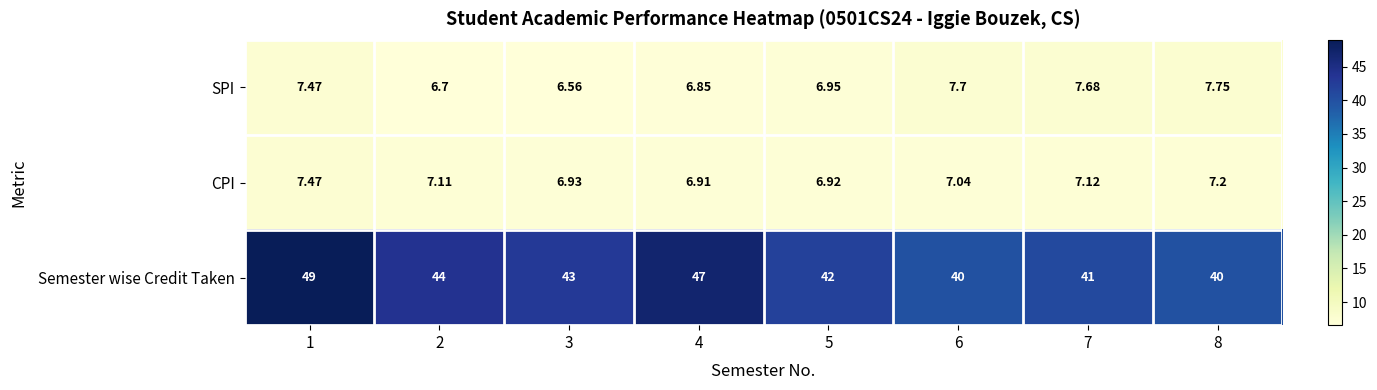

Which series has the largest total across all categories?

Semester wise Credit Taken